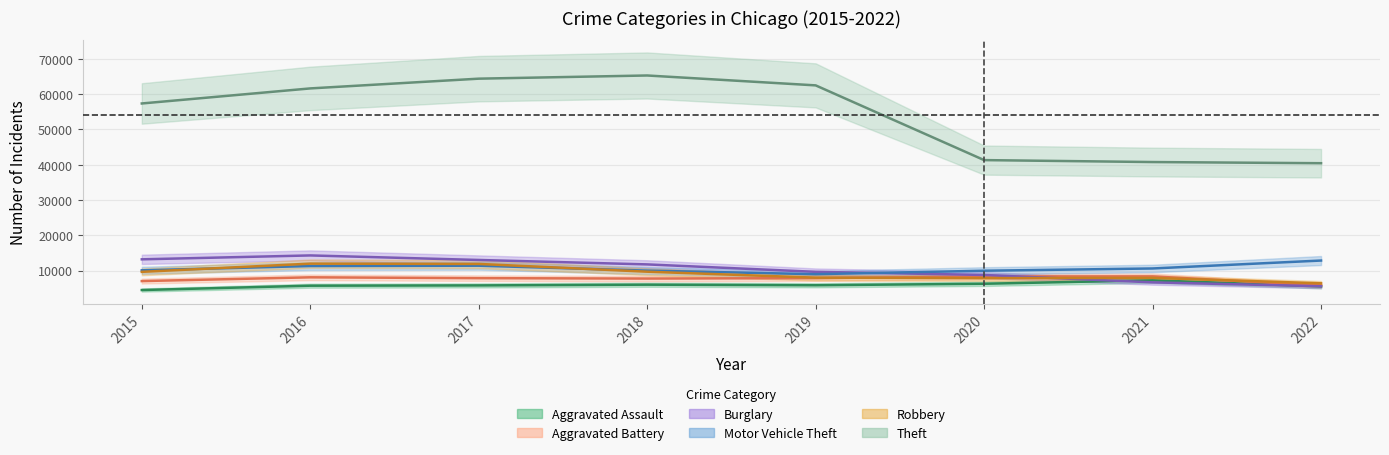

What are all the series names shown in the legend?

Aggravated Assault, Aggravated Battery, Burglary, Motor Vehicle Theft, Robbery, Theft